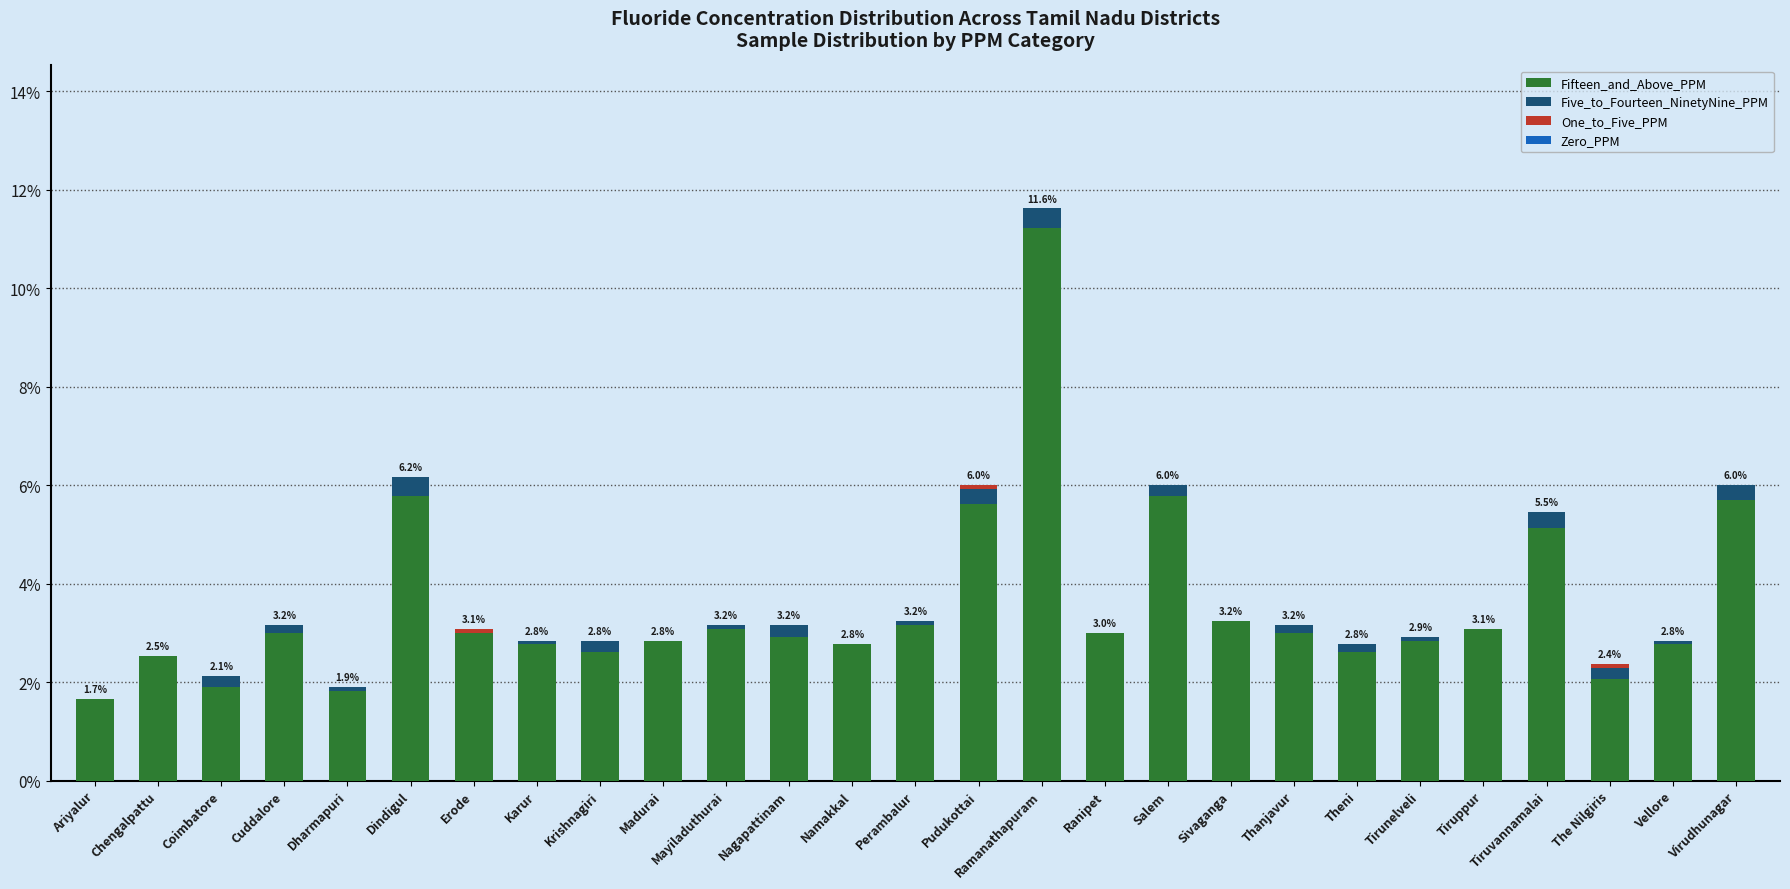

True or false: Fifteen_and_Above_PPM has a value of 1.2 at Thanjavur.

False